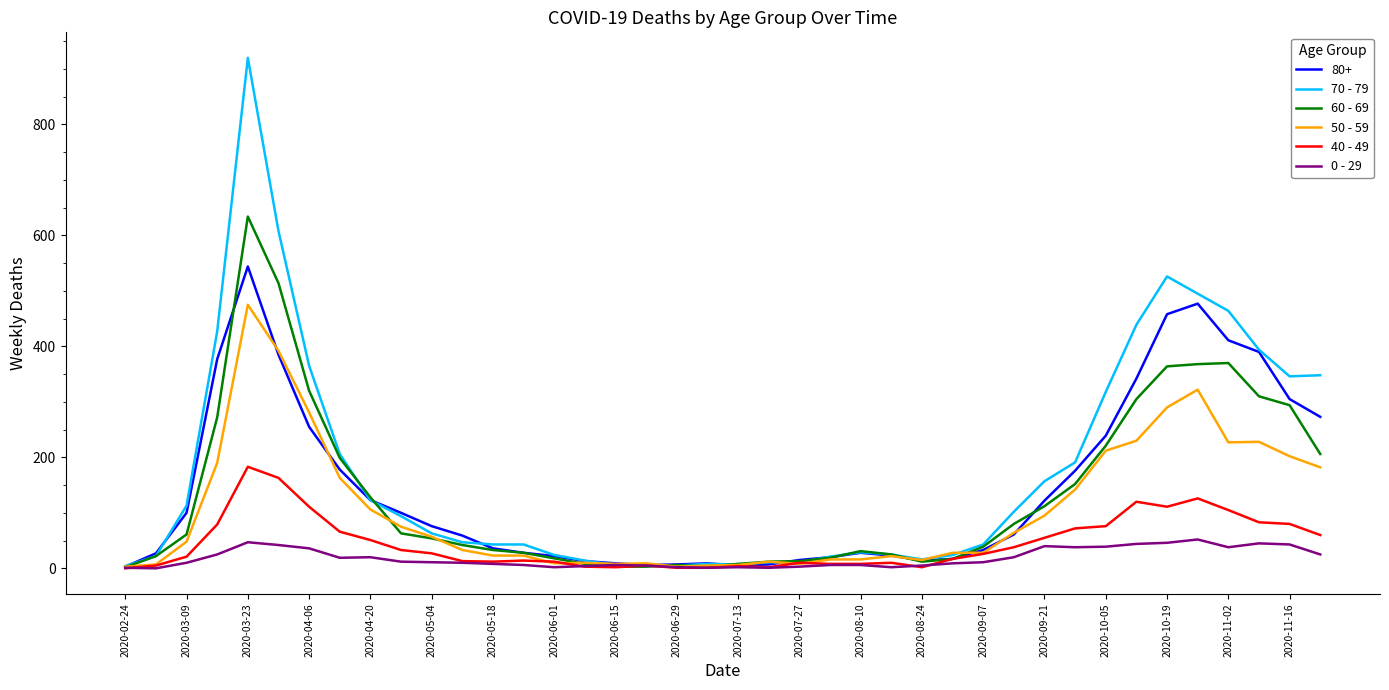

What is the maximum value shown in the chart?

920